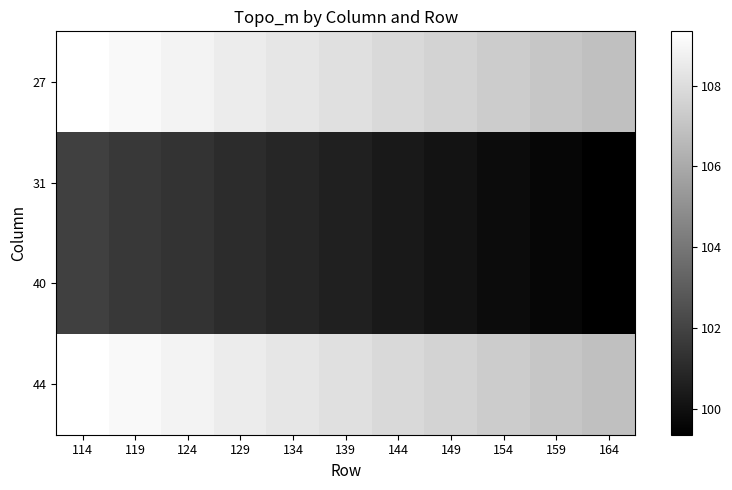

Reading left to right, list all the values displayed in this chart.

27: 114=109.3	119=109.1	124=108.8	129=108.6	134=108.3	139=108.1	144=107.8	149=107.6	154=107.3	159=107.1	164=106.8
31: 114=101.8	119=101.6	124=101.3	129=101.1	134=100.8	139=100.6	144=100.3	149=100.1	154=99.8	159=99.6	164=99.3
40: 114=101.8	119=101.6	124=101.3	129=101.1	134=100.8	139=100.6	144=100.3	149=100.1	154=99.8	159=99.6	164=99.3
44: 114=109.3	119=109.1	124=108.8	129=108.6	134=108.3	139=108.1	144=107.8	149=107.6	154=107.3	159=107.1	164=106.8